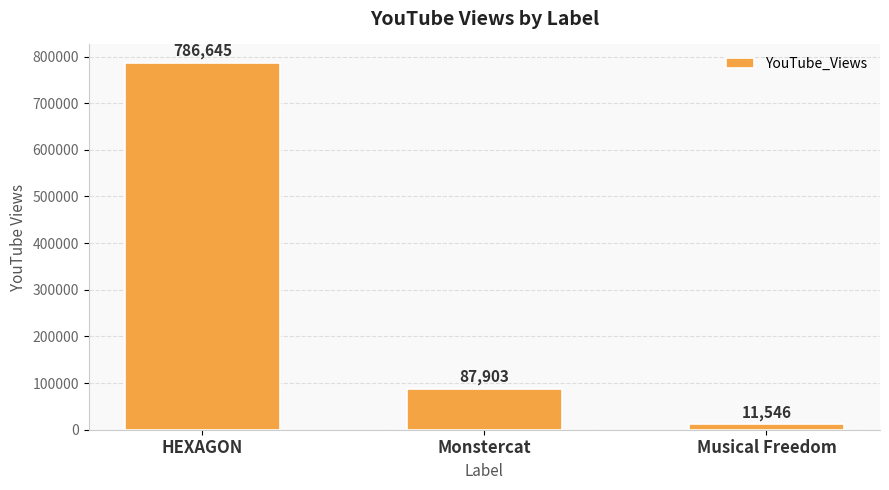

What is the label of the 2nd bar from the left?

Monstercat